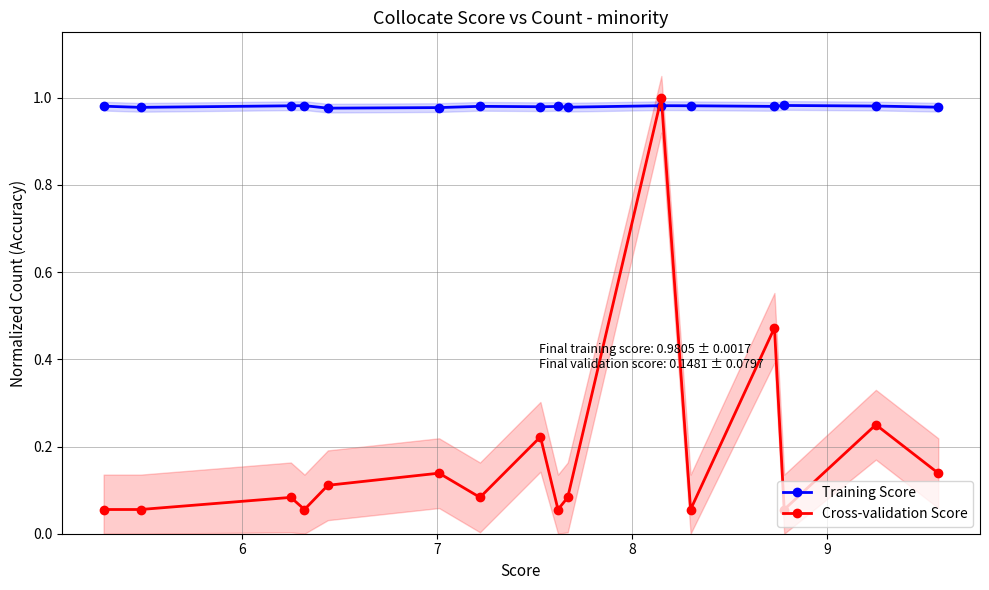

How many lines are shown in the chart?

2